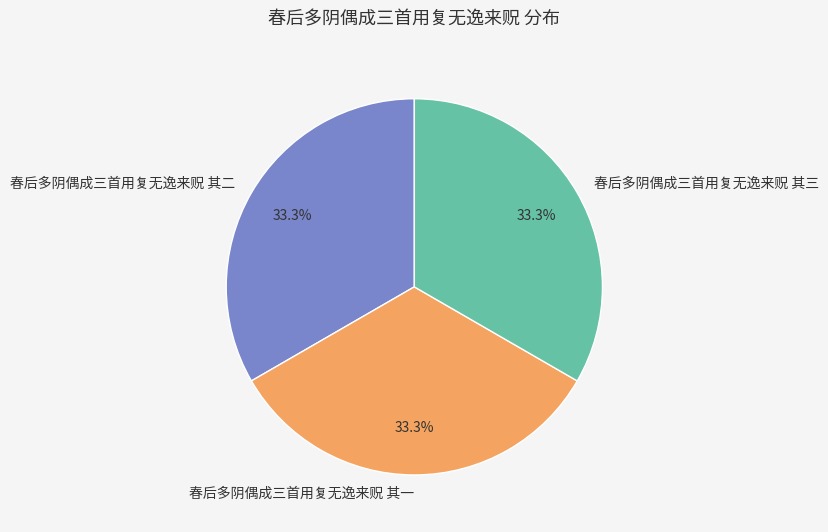

What is the ratio of the value at 春后多阴偶成三首用复无逸来贶 其二 to the value at 春后多阴偶成三首用复无逸来贶 其三?

1.0